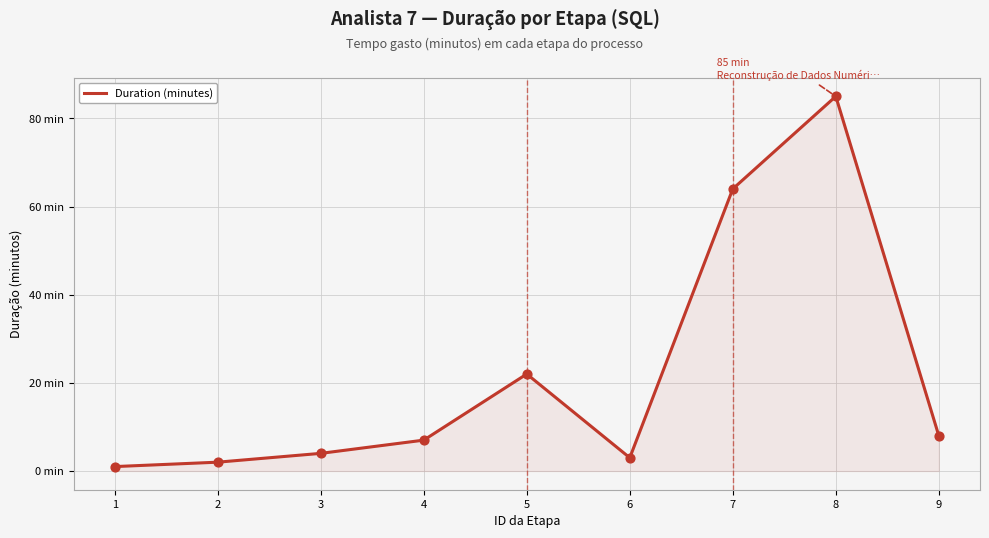

Between 9 and 5, which is larger?

5